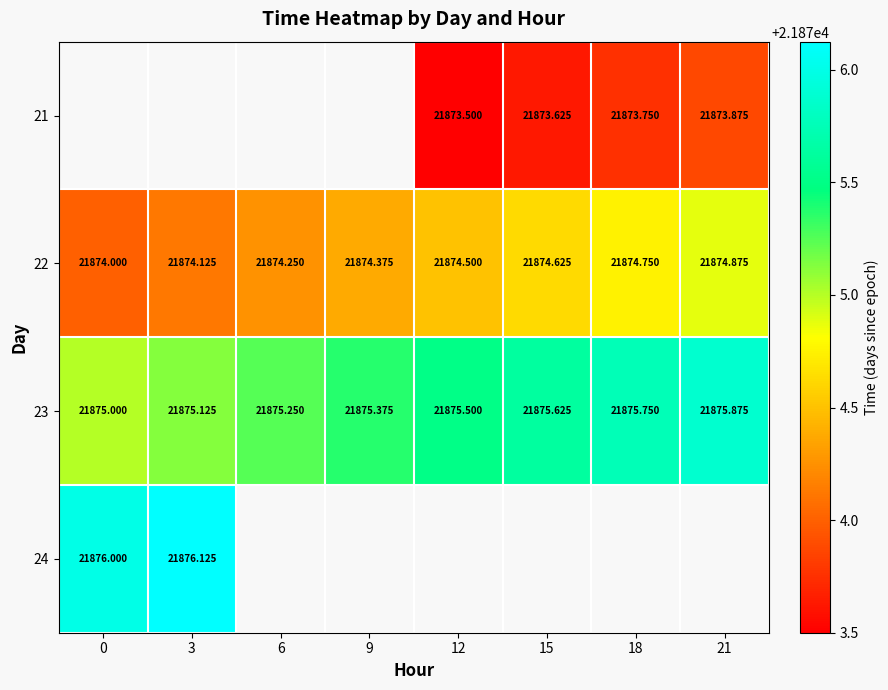

Is the value of 21 at 15 greater than the value of 23 at 0?

No